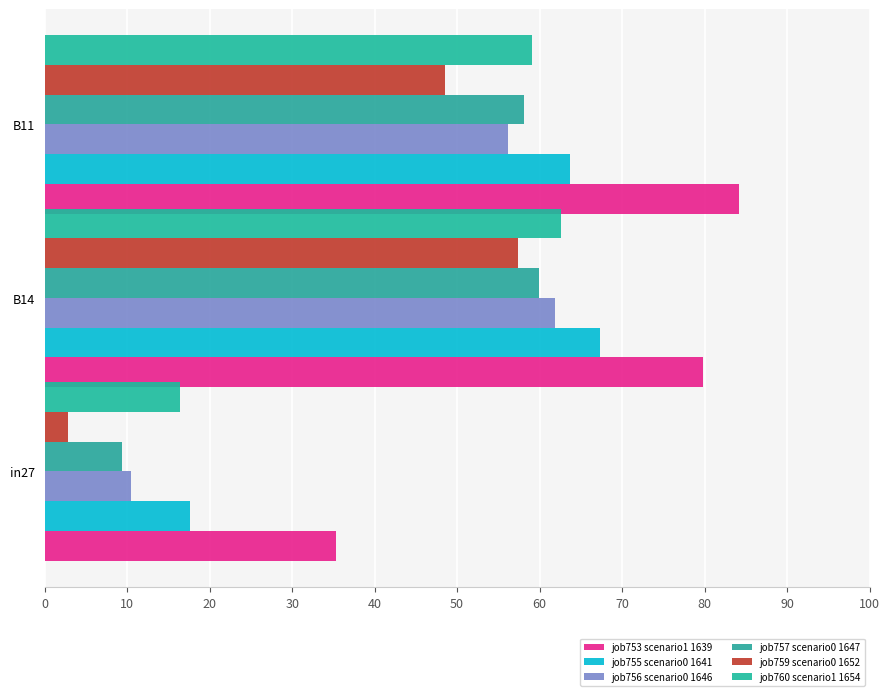

What is the sum of all job759 scenario0 1652 values?

108.7